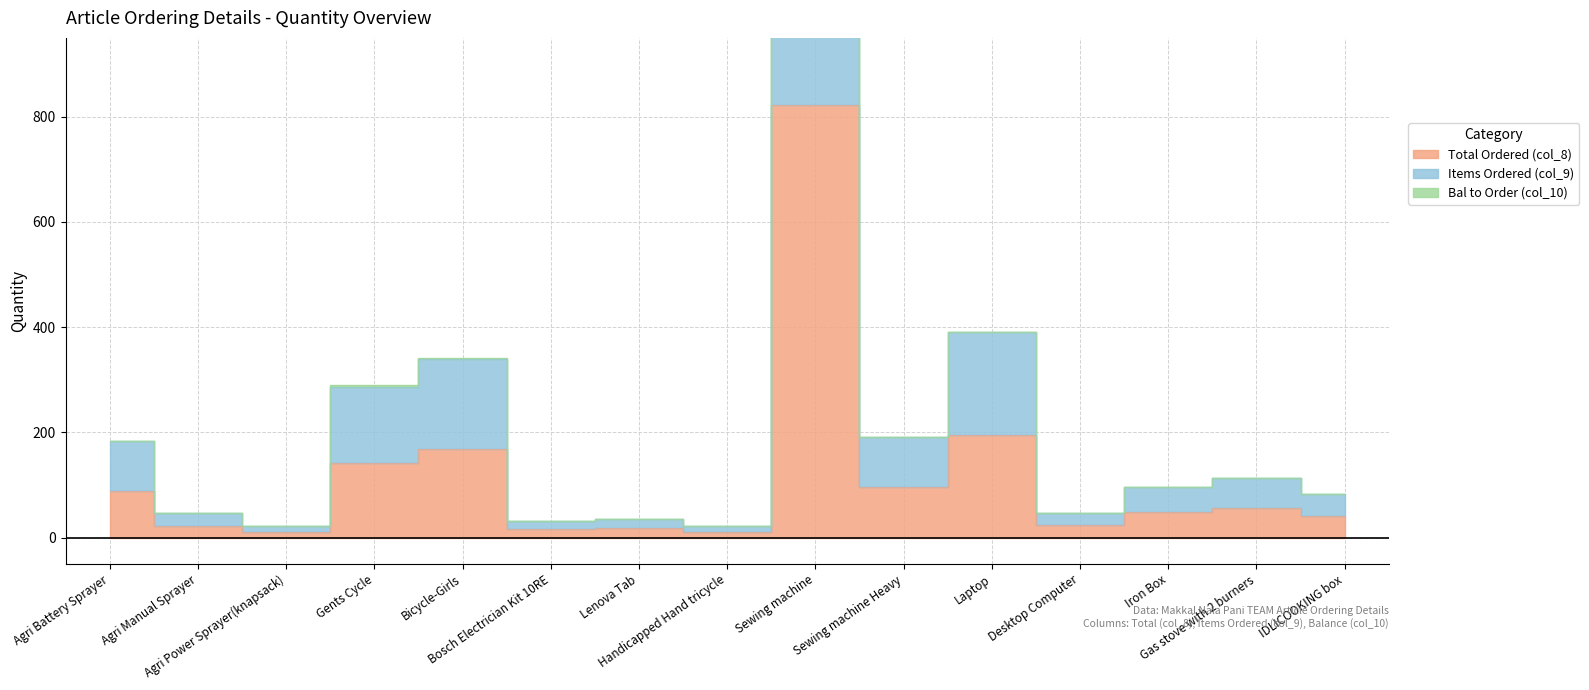

What is the approximate value of Total Ordered (col_8) at Lenova Tab?

18